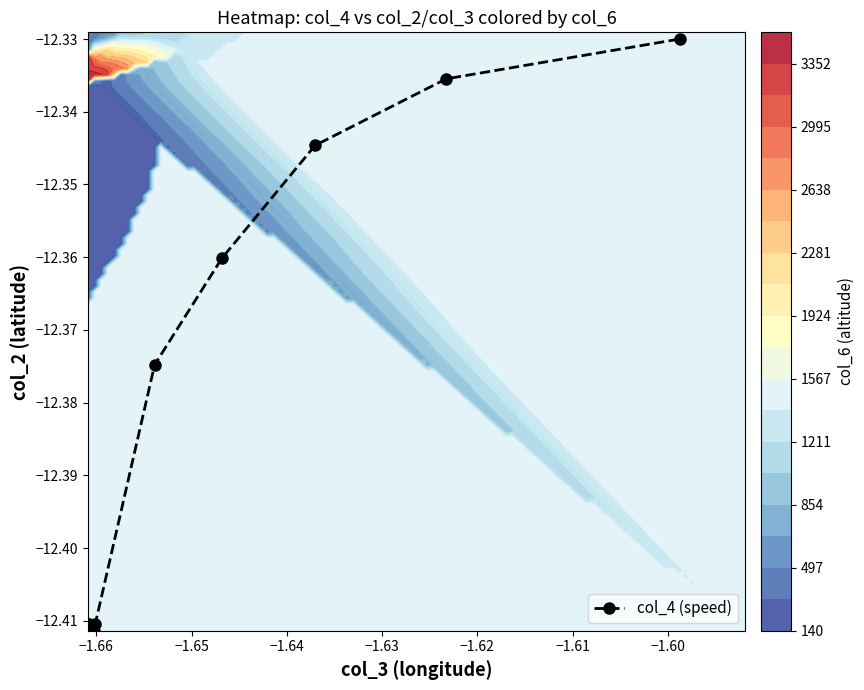

What is the greatest value displayed?

-12.3